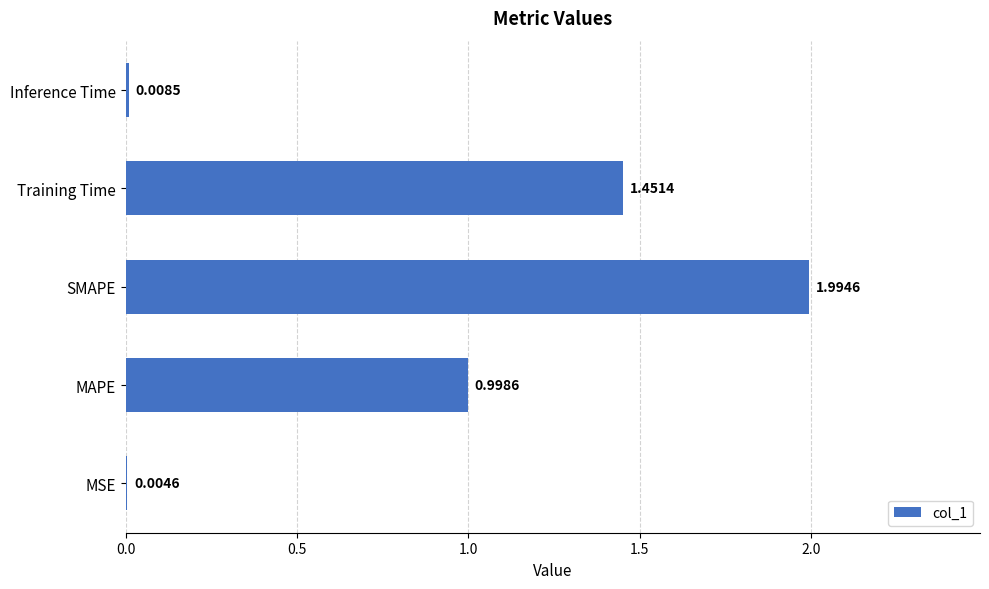

What is the sum of all values?

4.5